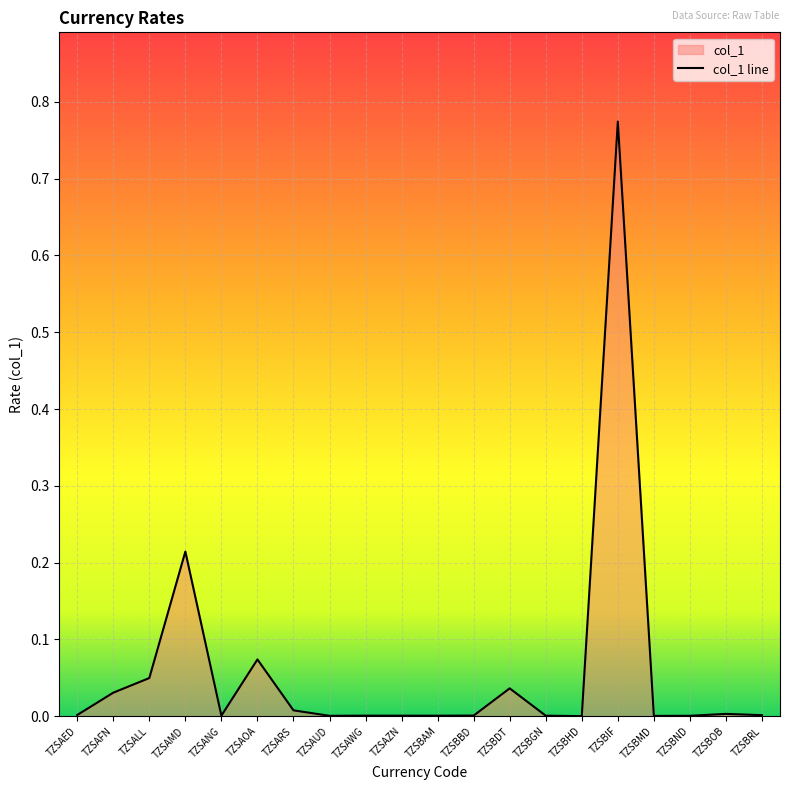

What is the average value?

0.1